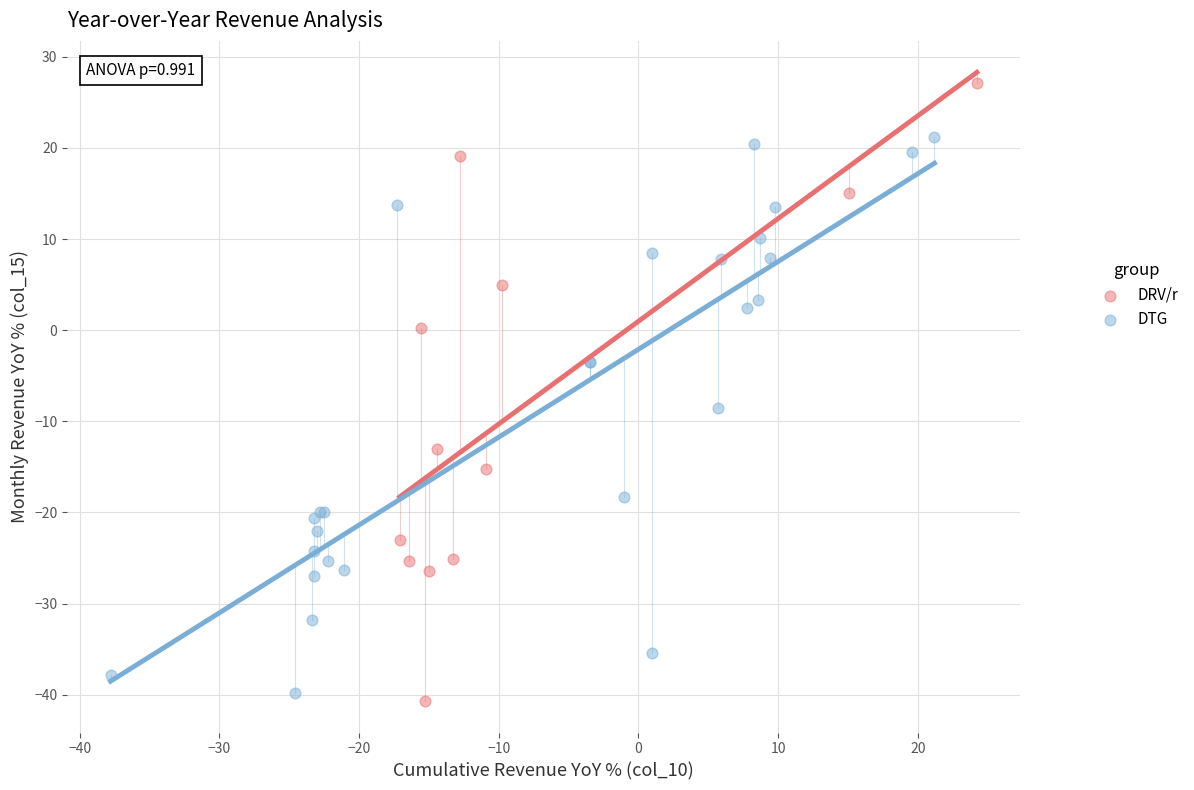

Which series has the largest Y range (max minus min)?

DRV/r